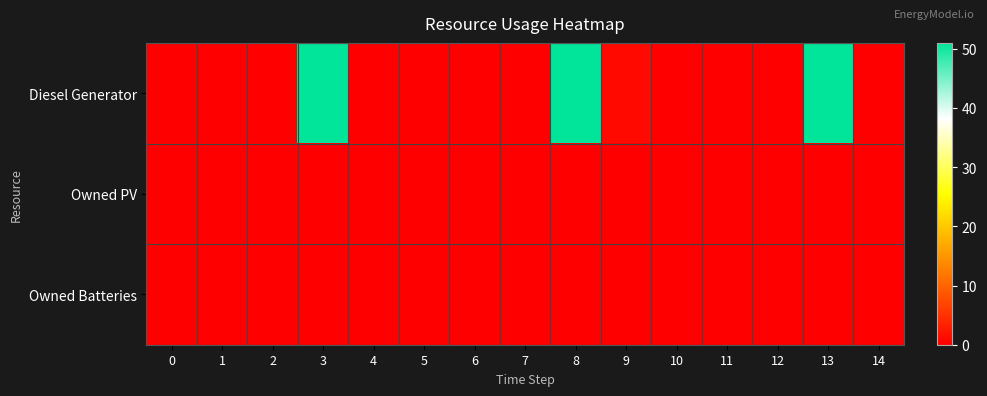

Reading left to right, what are all the values shown in this chart?

Diesel Generator: 0=0	1=0	2=0	3=51	4=0	5=0	6=0	7=0	8=51	9=1	10=0	11=0	12=0	13=51	14=0
Owned PV: 0=0	1=0	2=0	3=0	4=0	5=0	6=0	7=0	8=0	9=0	10=0	11=0	12=0	13=0	14=0
Owned Batteries: 0=0	1=0	2=0	3=0	4=0	5=0	6=0	7=0	8=0	9=0	10=0	11=0	12=0	13=0	14=0